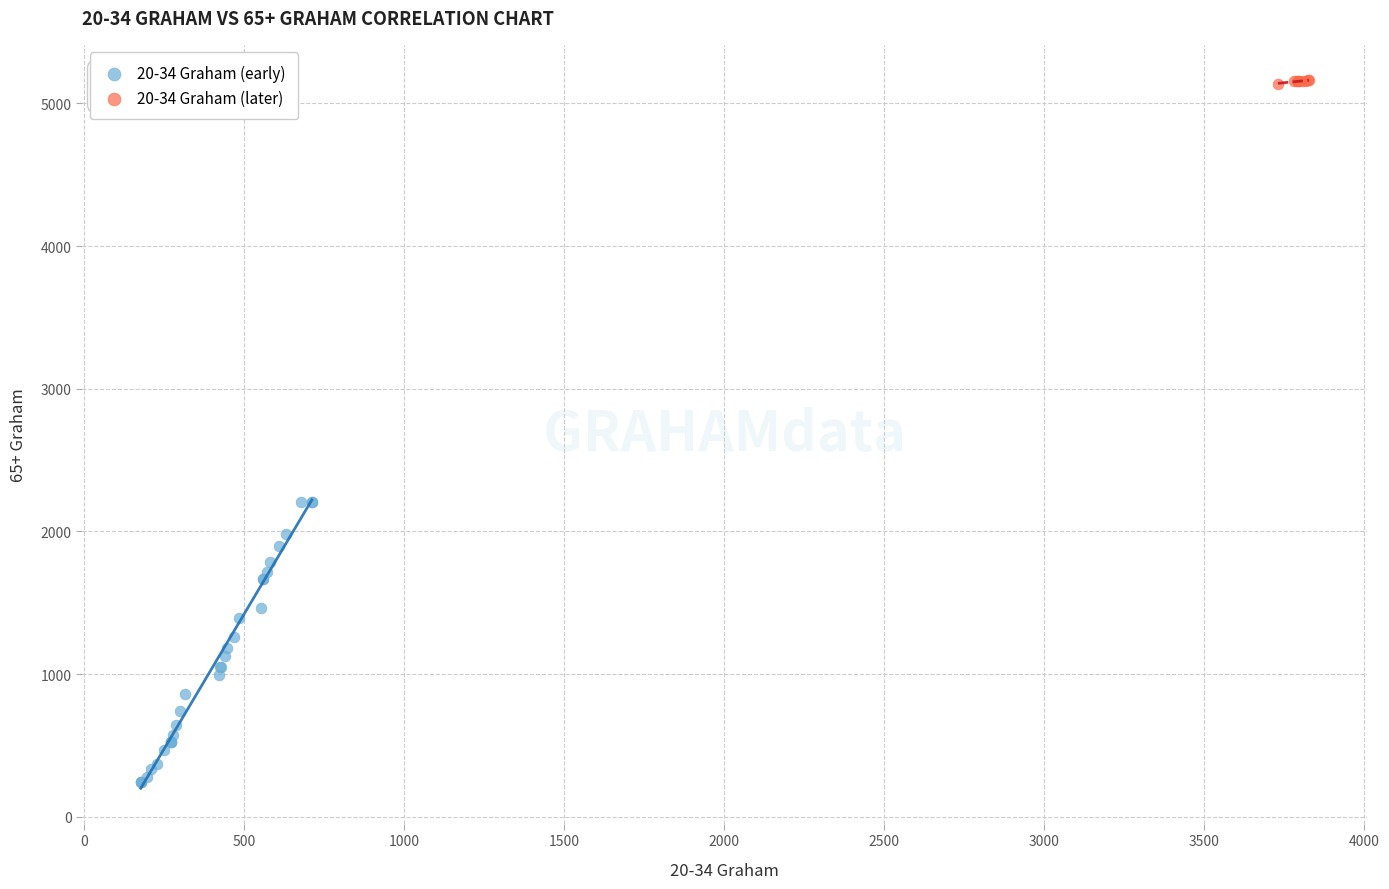

Which series has the widest spread of Y values?

20-34 Graham (early)